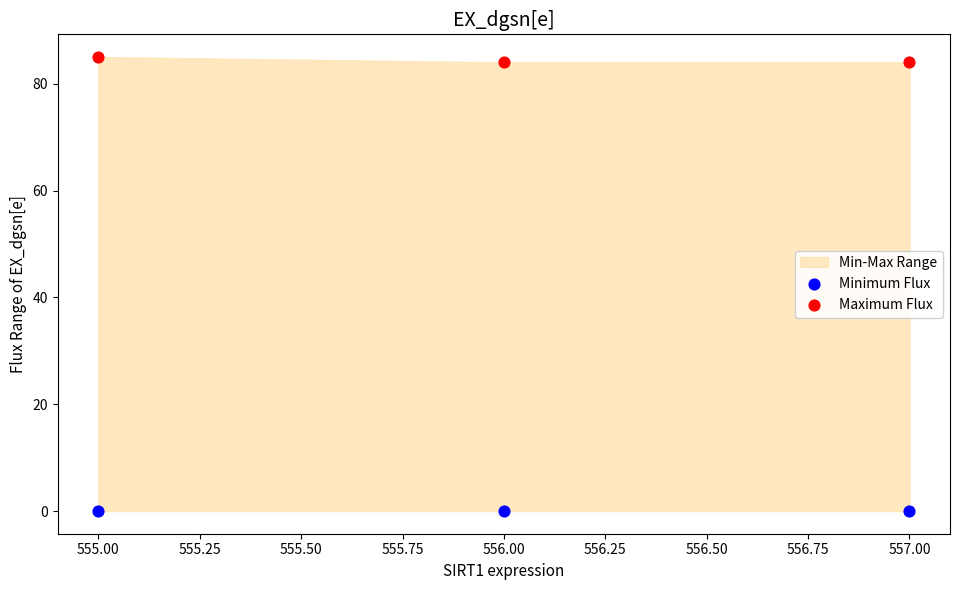

Which series contains the highest Y value?

Maximum Flux